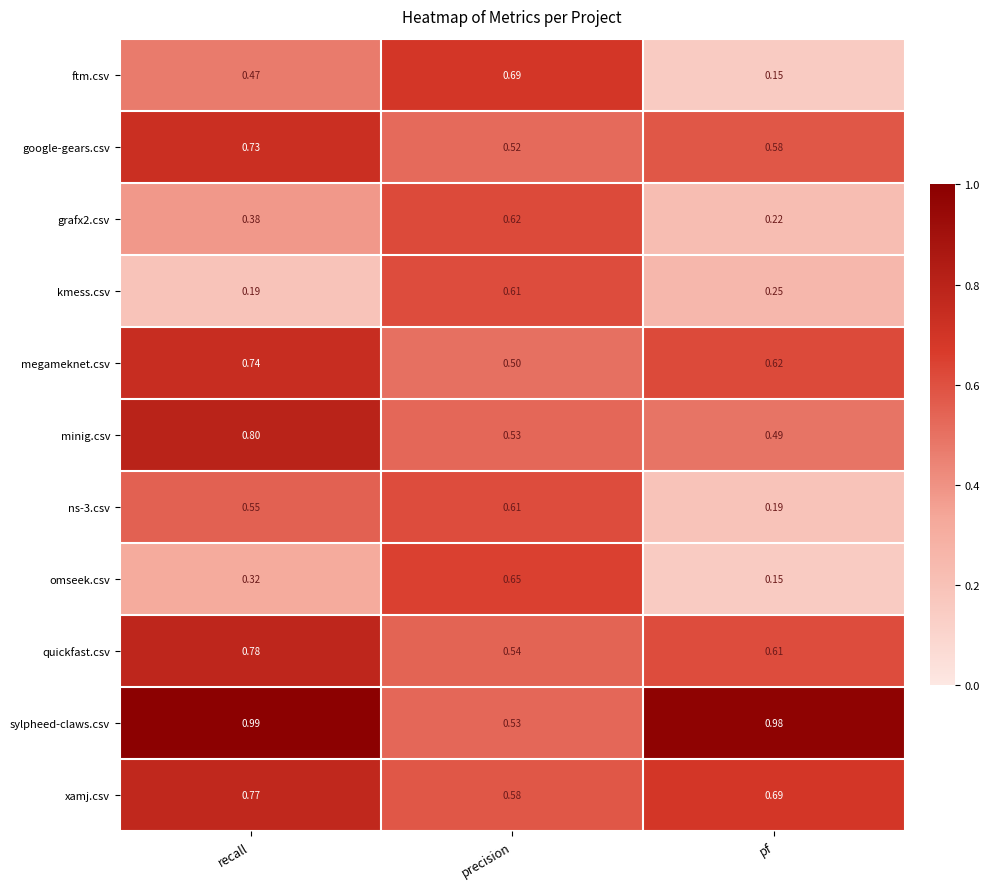

At which label is ftm.csv closest to 0?

pf